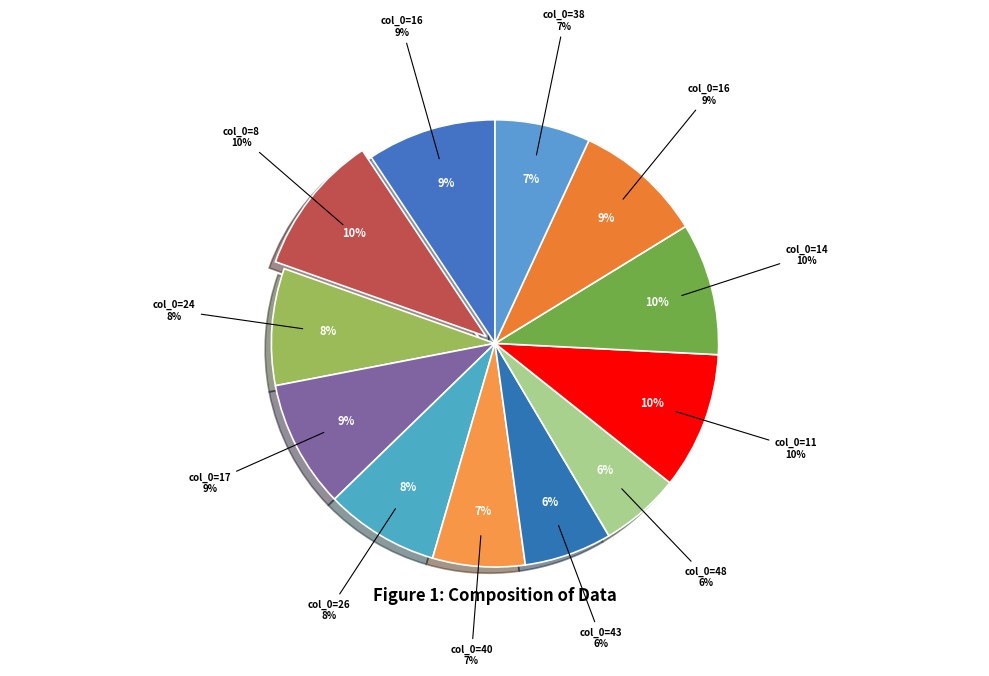

True or false: 17 accounts for 1% of the total.

False